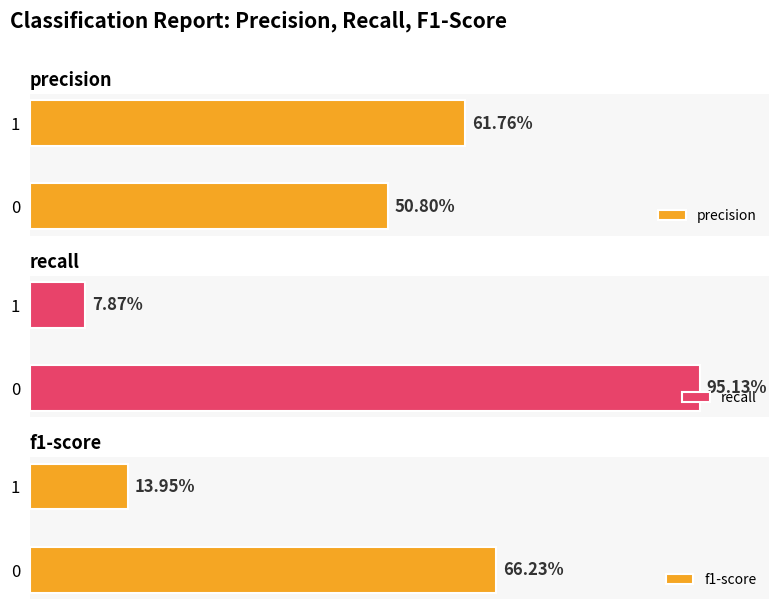

List the series in order of their peak value, highest first.

recall, f1-score, precision